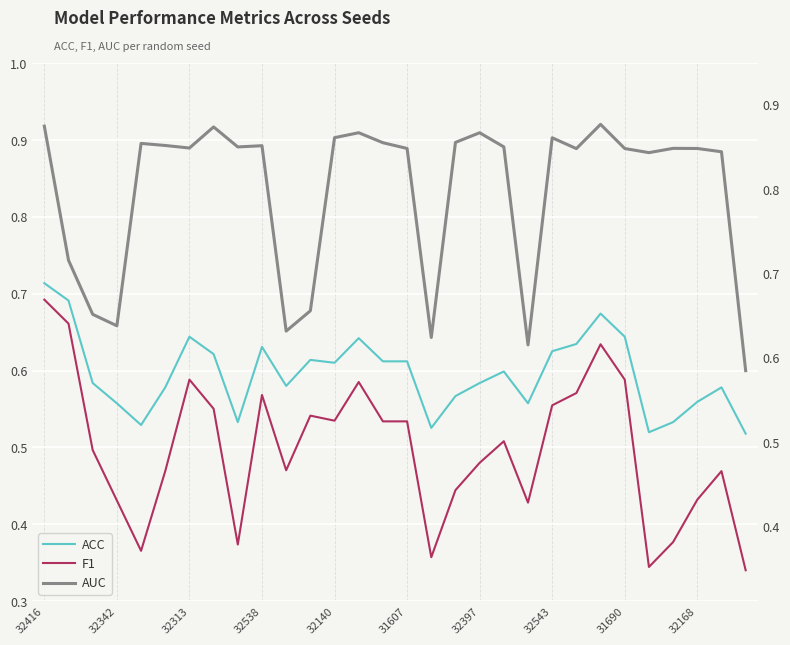

At 32342, list the series in order from smallest to largest.

F1, ACC, AUC